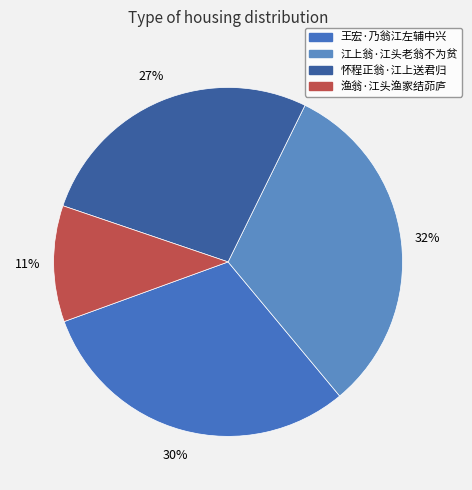

True or false: 王宏·乃翁江左辅中兴 accounts for 30% of the total.

True